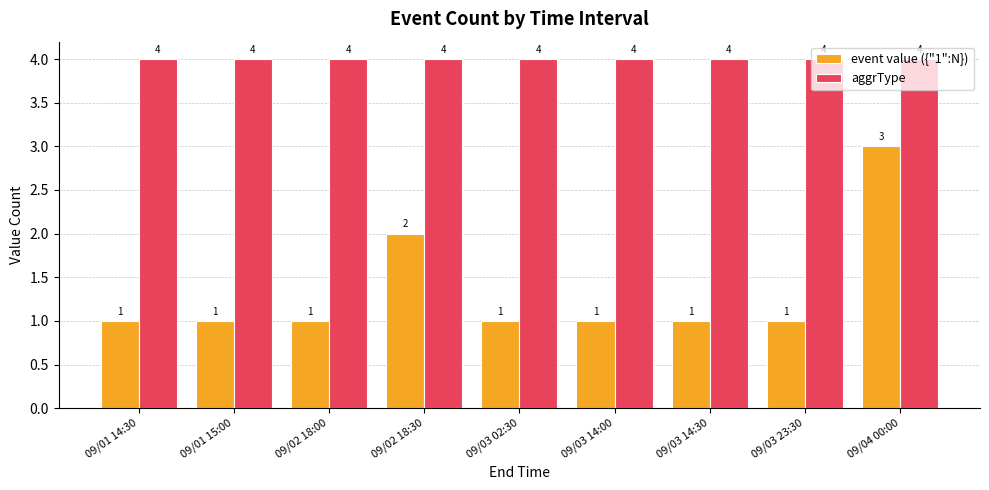

Rank the series at 09/04 00:00 from lowest to highest value.

event value ({"1":N}), aggrType